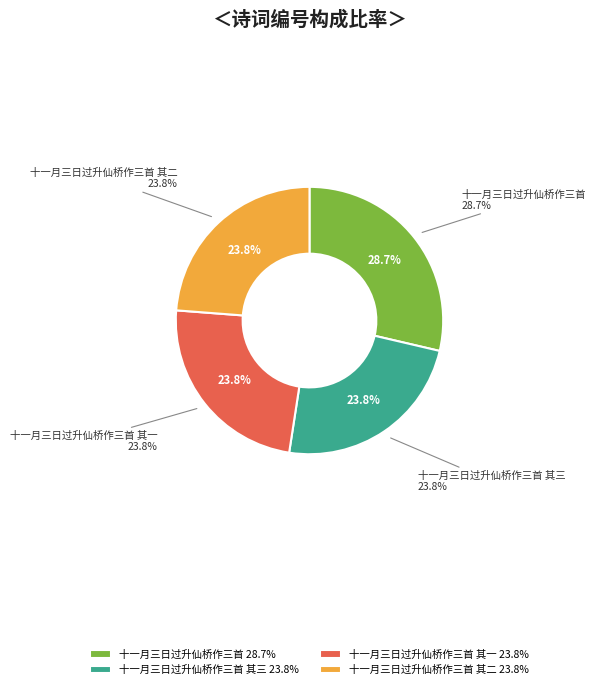

Rank the categories by value from lowest to highest.

十一月三日过升仙桥作三首 其一, 十一月三日过升仙桥作三首 其二, 十一月三日过升仙桥作三首 其三, 十一月三日过升仙桥作三首